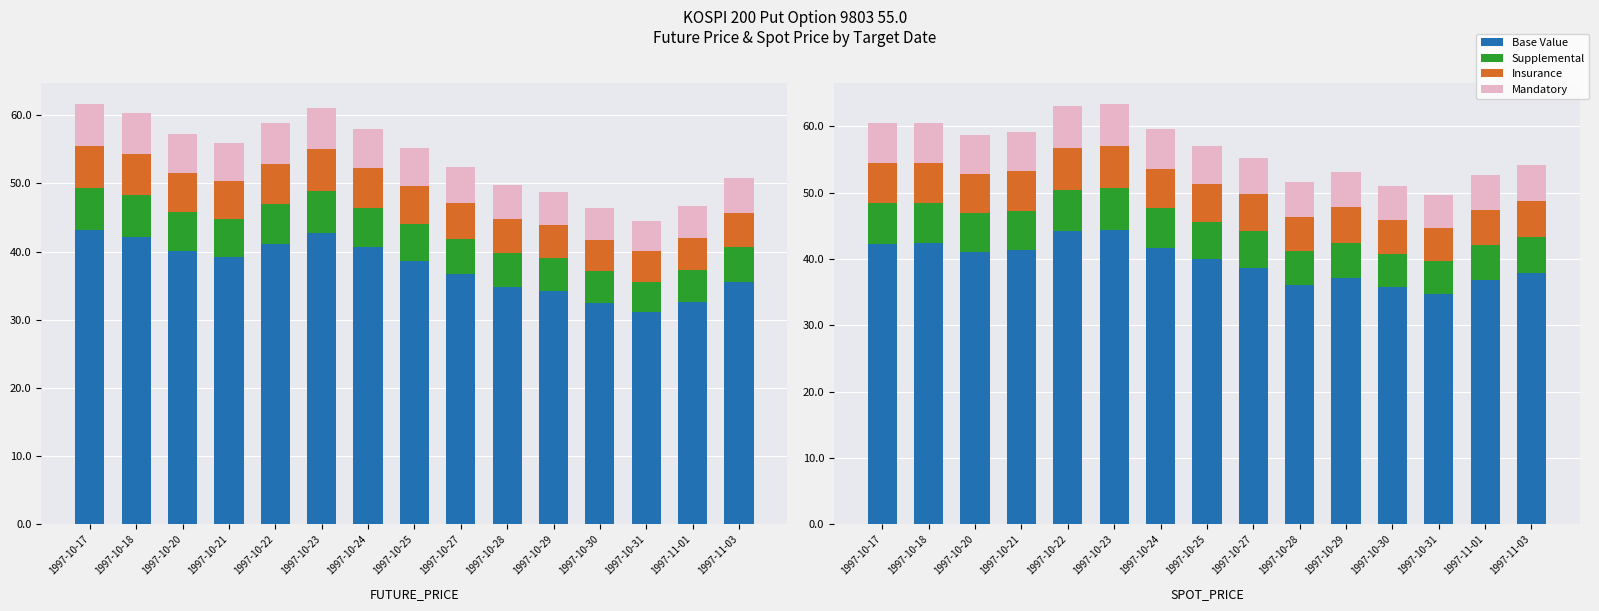

List the series in order of their peak value, lowest first.

Supplemental, Insurance, Mandatory, Base Value